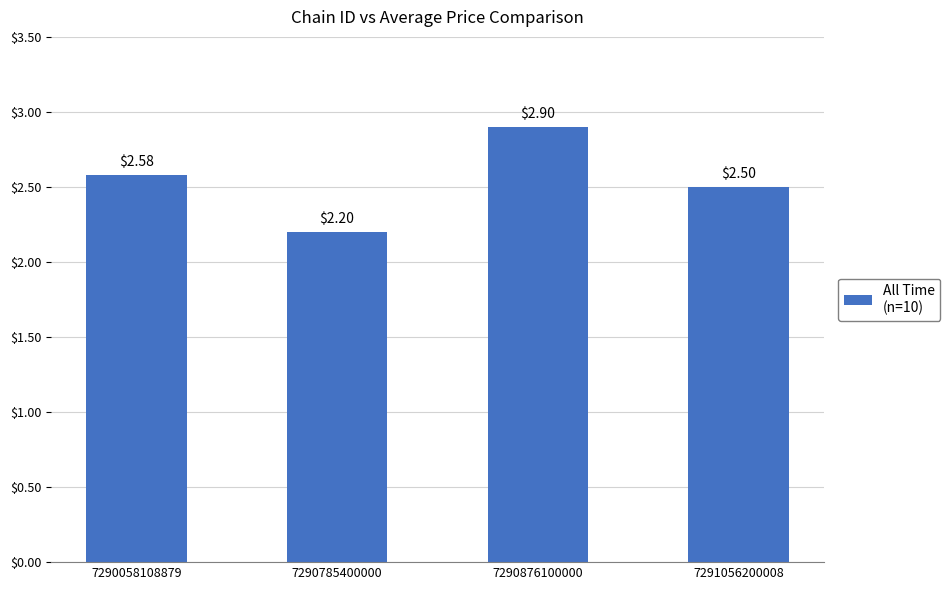

What is the change in value from 7290876100000 to 7291056200008?

-0.4